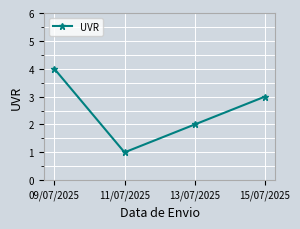

Does the chart have visible grid lines?

Yes